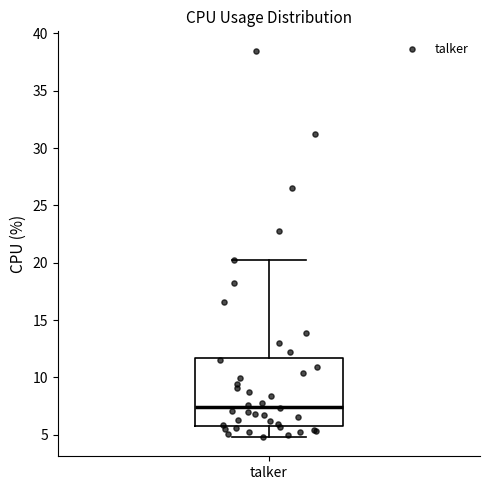

Read this box plot against the y-axis: the position of the median line, the range covered by the box, and the ends of both whiskers. The values are not printed on the chart, so give them approximately, as read against the axis.

median 7.5, box 6.0 to 11.5, whiskers 5.0 to 20.0